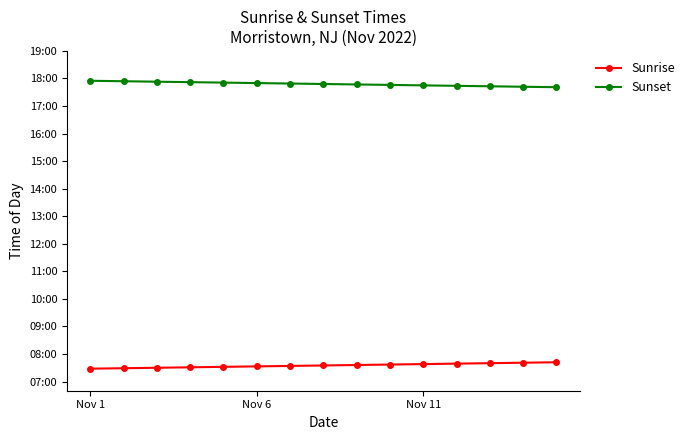

Does the chart have visible grid lines?

No